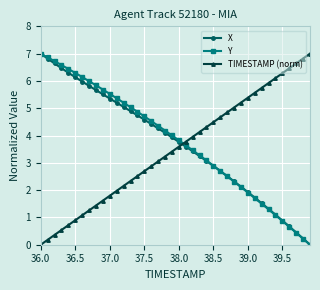

True or false: TIMESTAMP (norm) and Y cross at least once.

True